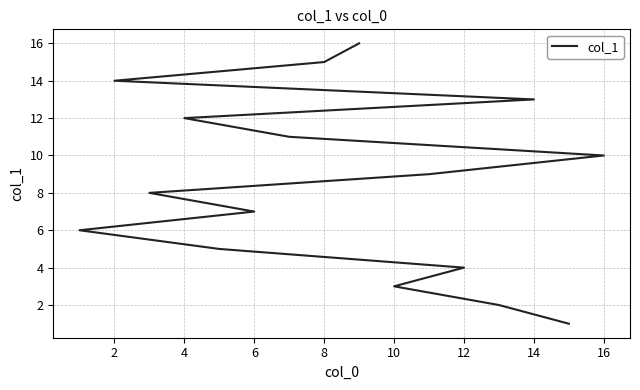

What is the difference between the maximum and minimum values?

15